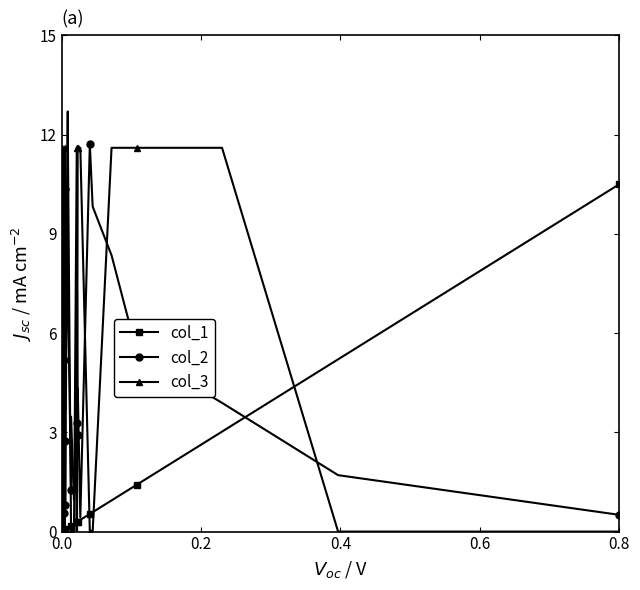

Which series has the largest total across all categories?

col_3